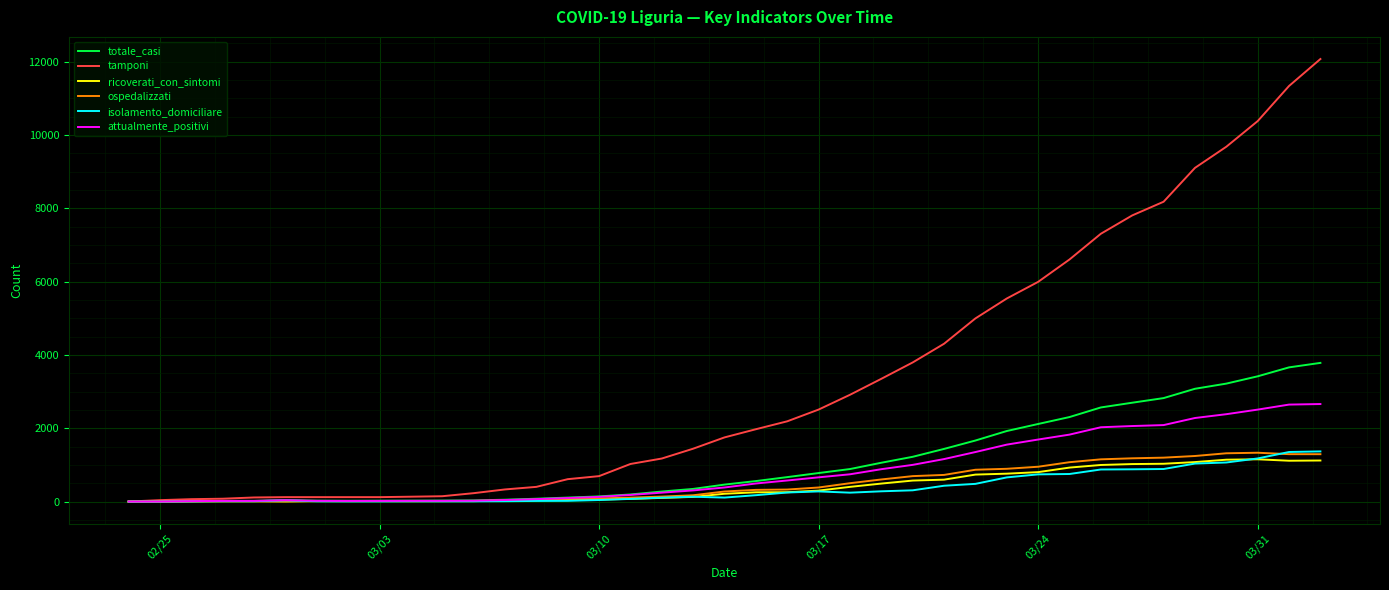

Which series has the largest total across all categories?

tamponi